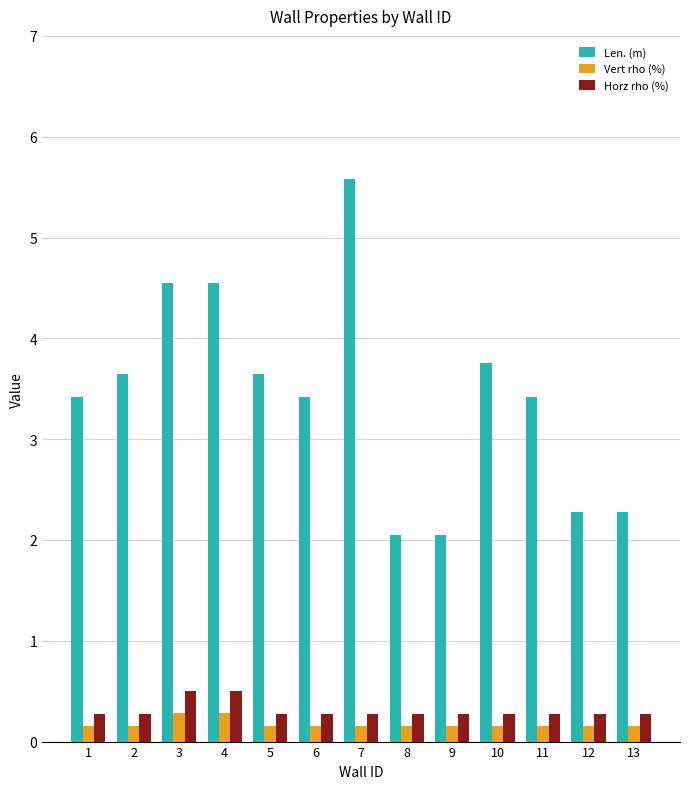

How many groups of bars are there?

13